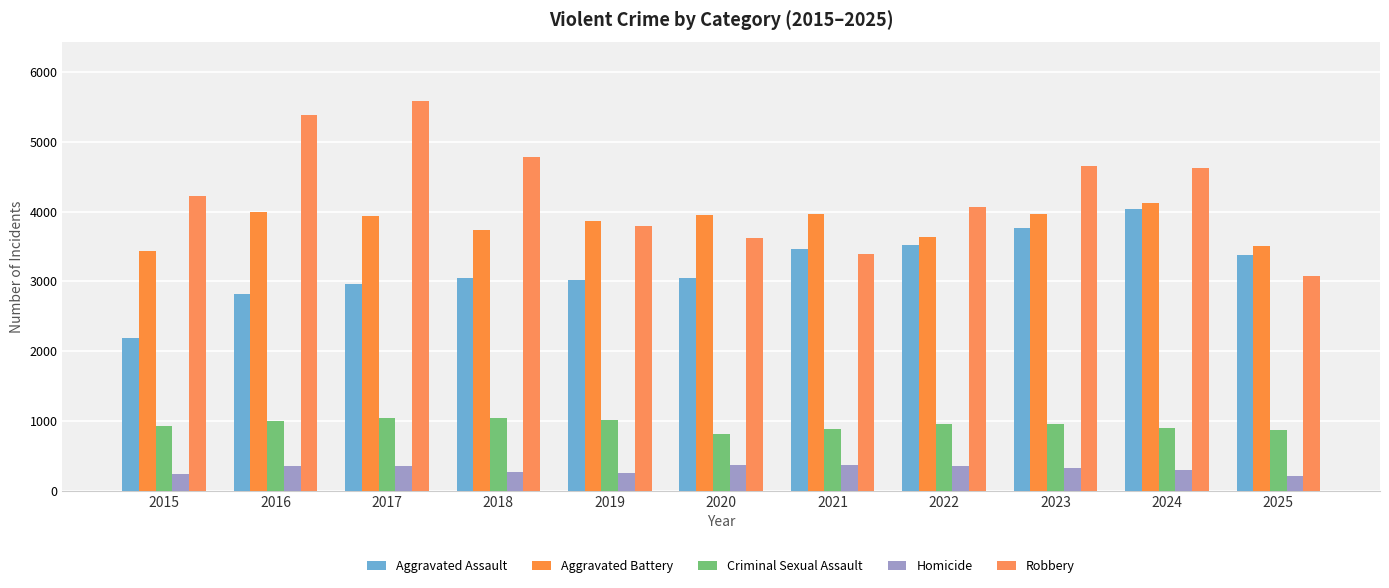

What is the greatest value displayed?

5587